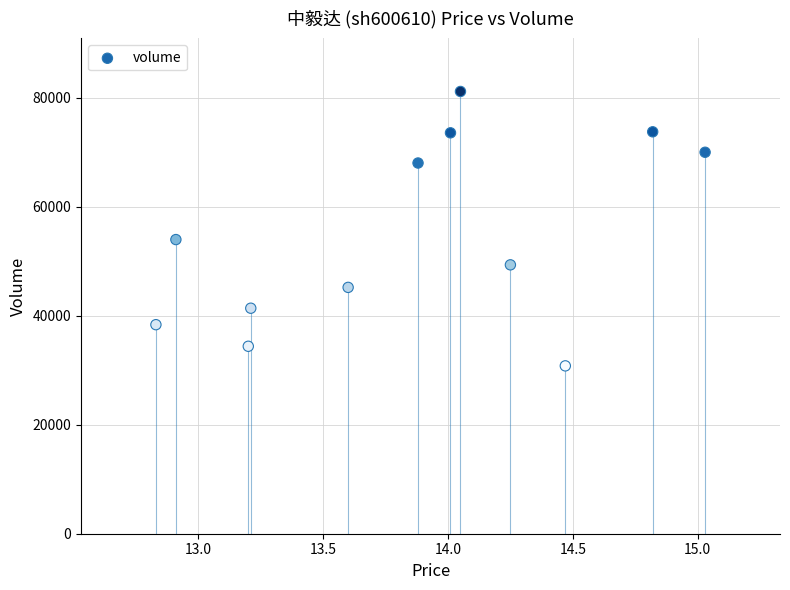

What is the average Y value?

55006